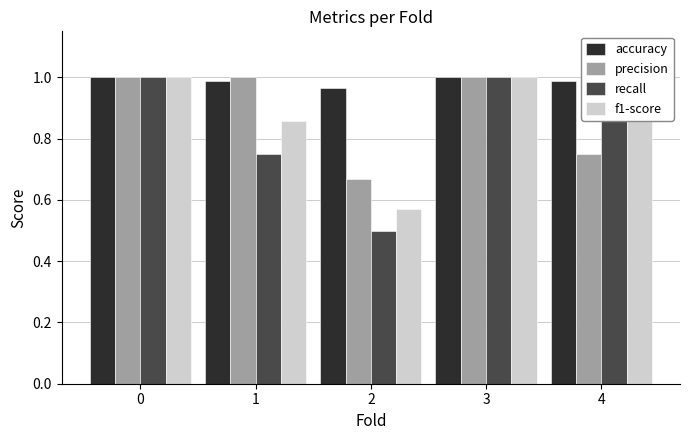

How many bars are there in each group?

4